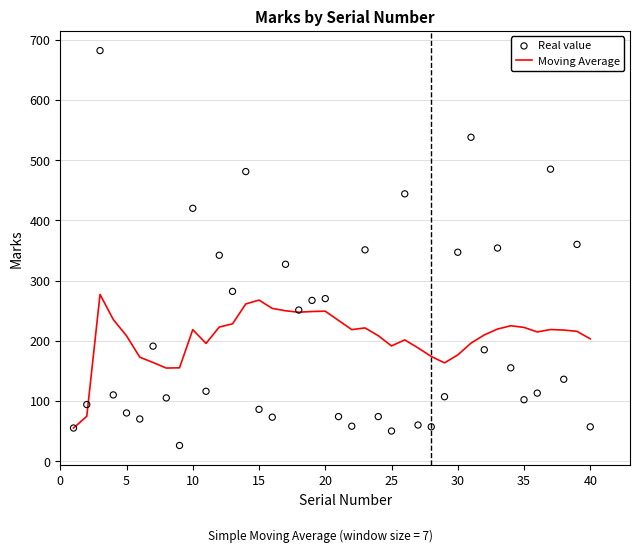

The Moving Average series shows 329.8 at 20. True or false?

False